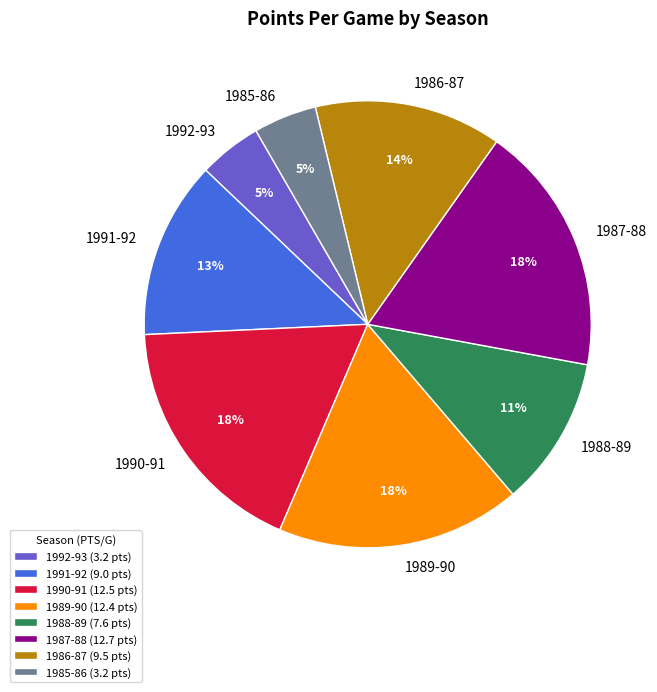

To the nearest percent, what is the combined percentage of 1986-87 and 1990-91?

31%